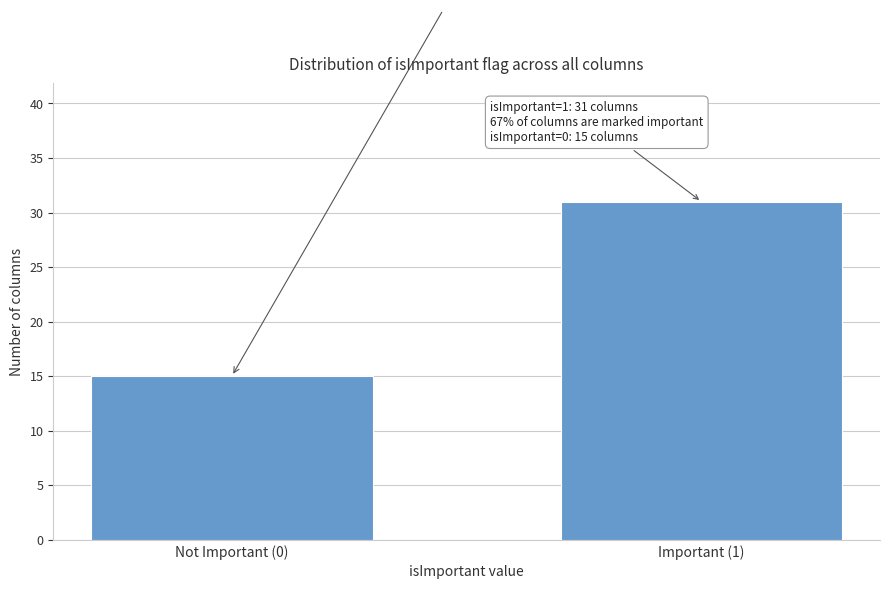

Reading left to right, extract all data points from this chart.

Not Important (0)=15	Important (1)=31